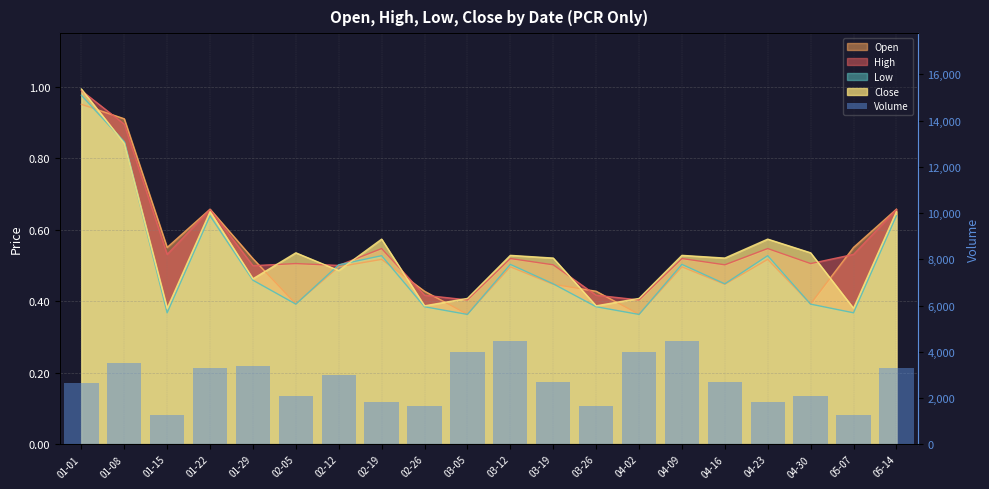

Reading left to right, list all the values displayed in this chart.

01-01=2656	01-08=3527	01-15=1269	01-22=3282	01-29=3382	02-05=2077	02-12=2991	02-19=1841	02-26=1662	03-05=3971	03-12=4445	03-19=2689	03-26=1662	04-02=3971	04-09=4445	04-16=2689	04-23=1841	04-30=2077	05-07=1269	05-14=3282